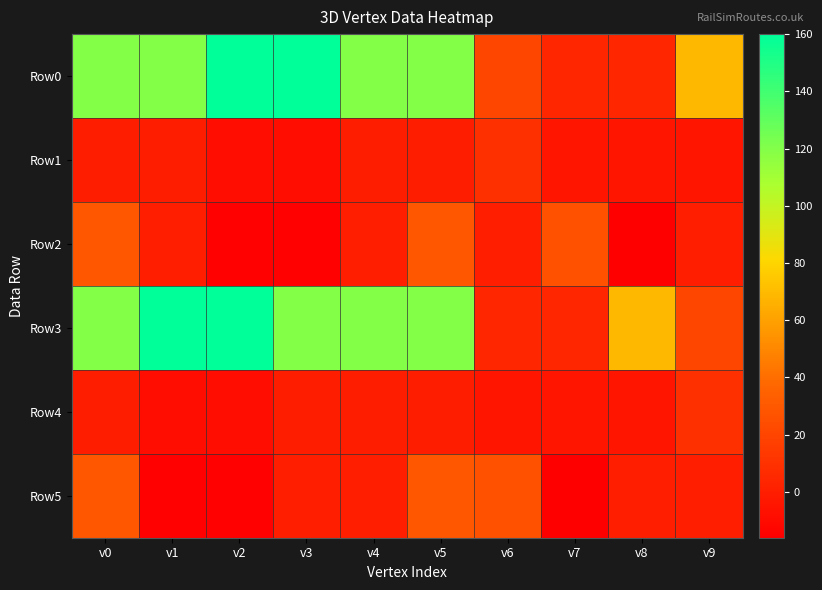

Which series changed the most between v3 and v9?

Row3